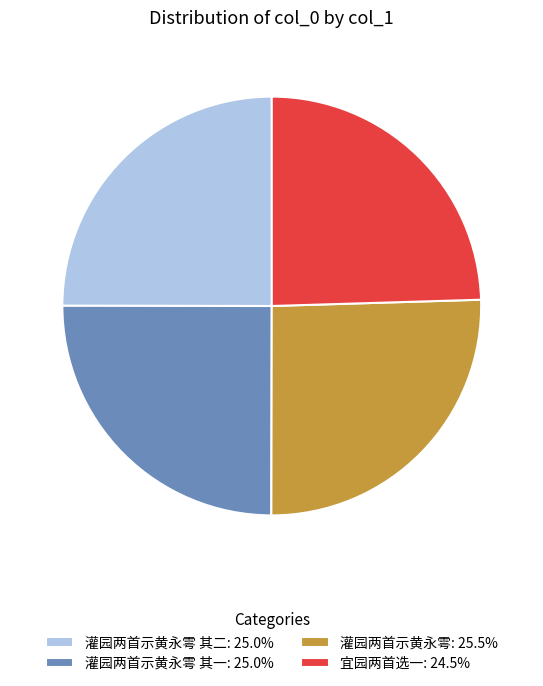

Approximately how many times larger is the value at 宜园两首选一: 24.5% compared to 灌园两首示黄永雩 其二: 25.0%?

1.0